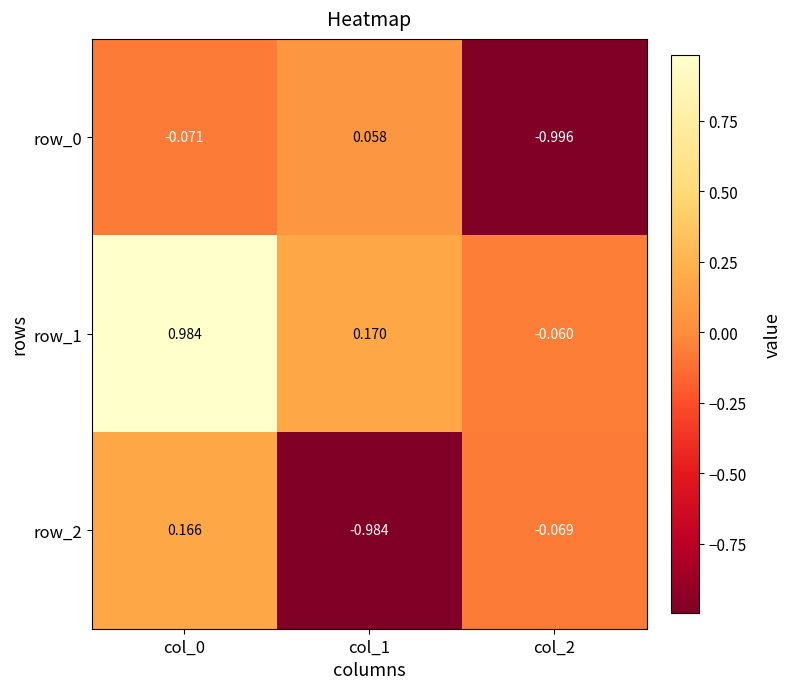

How many data points does each series have?

3